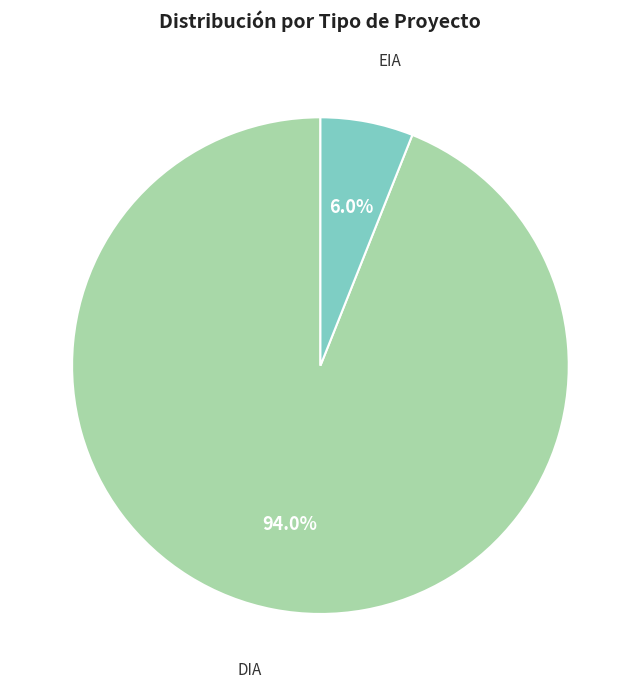

What is the total percentage of EIA and DIA?

100.0%